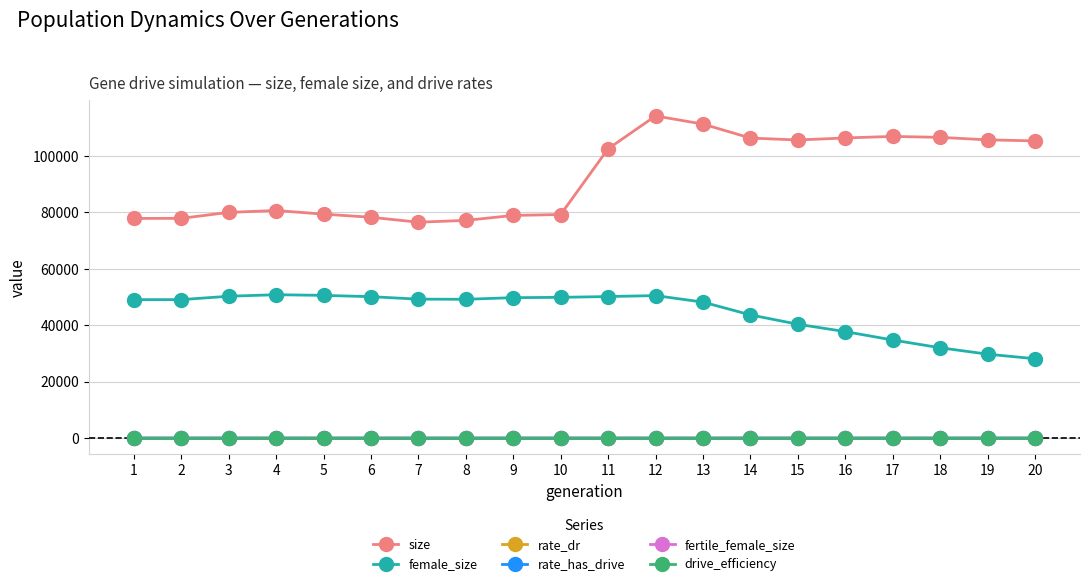

What is the sum of the drive_efficiency values at 9 and 20?

1.0